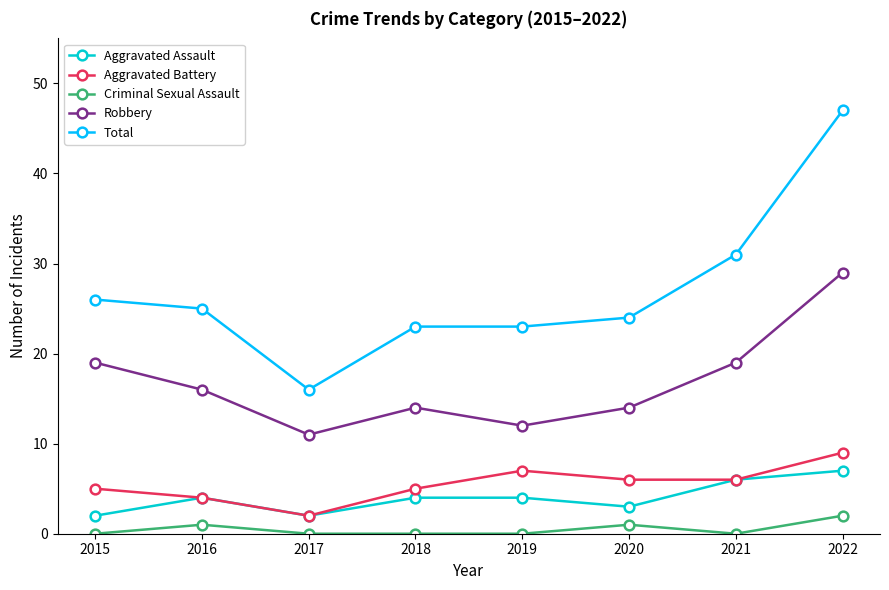

True or false: Robbery and Total cross at least once.

False